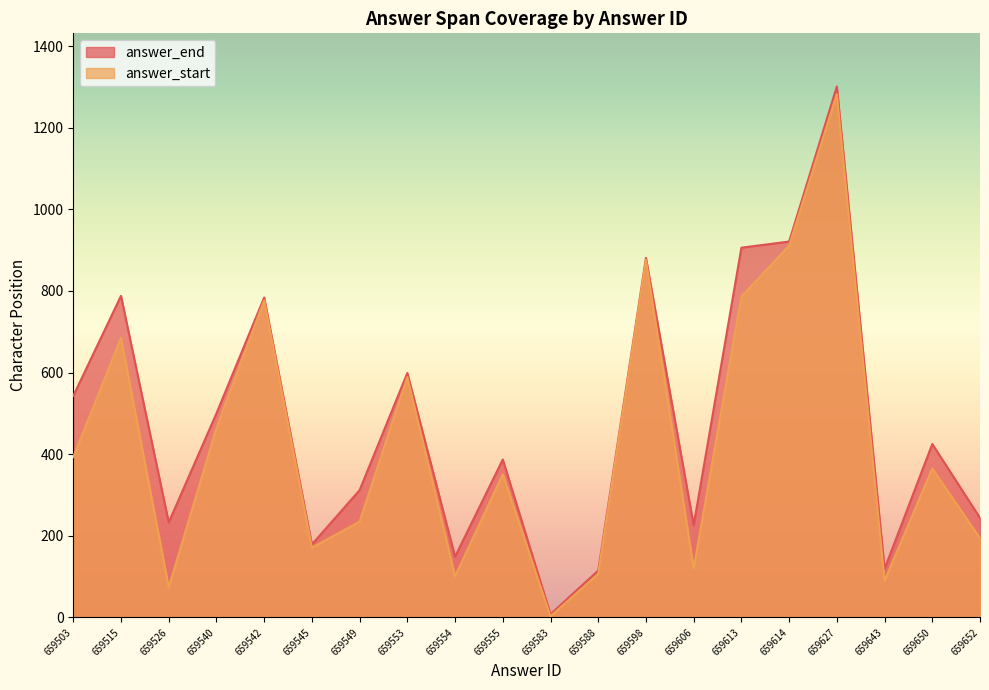

What is the smallest value displayed?

3